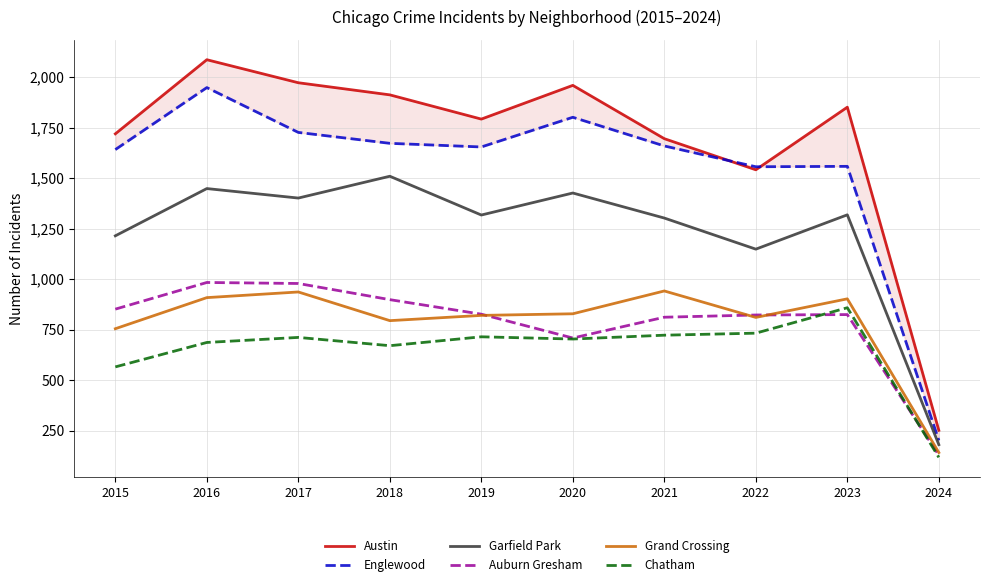

Reading left to right, extract all data points from this chart.

Austin: 1719	2086	1972	1912	1792	1959	1695	1541	1851	251
Englewood: 1641	1948	1726	1672	1654	1801	1659	1556	1558	201
Garfield Park: 1214	1448	1401	1509	1317	1426	1302	1148	1318	180
Auburn Gresham: 851	983	978	898	826	708	811	822	824	128
Grand Crossing: 754	908	936	794	820	828	941	810	902	141
Chatham: 565	686	711	670	714	703	722	732	858	117